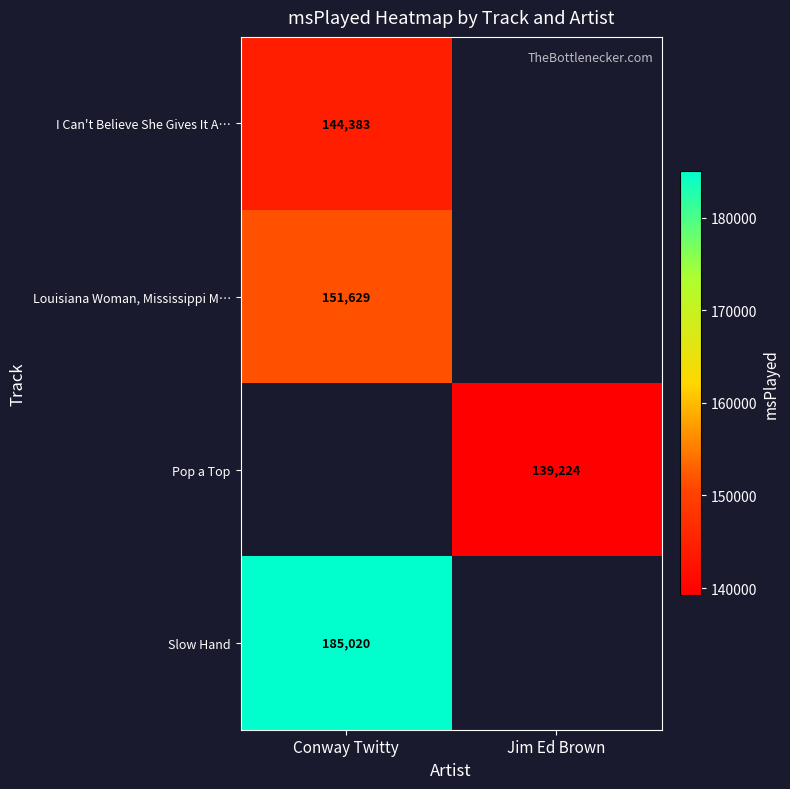

True or false: I Can't Believe She Gives It A… has a value of 144383 at Conway Twitty.

True